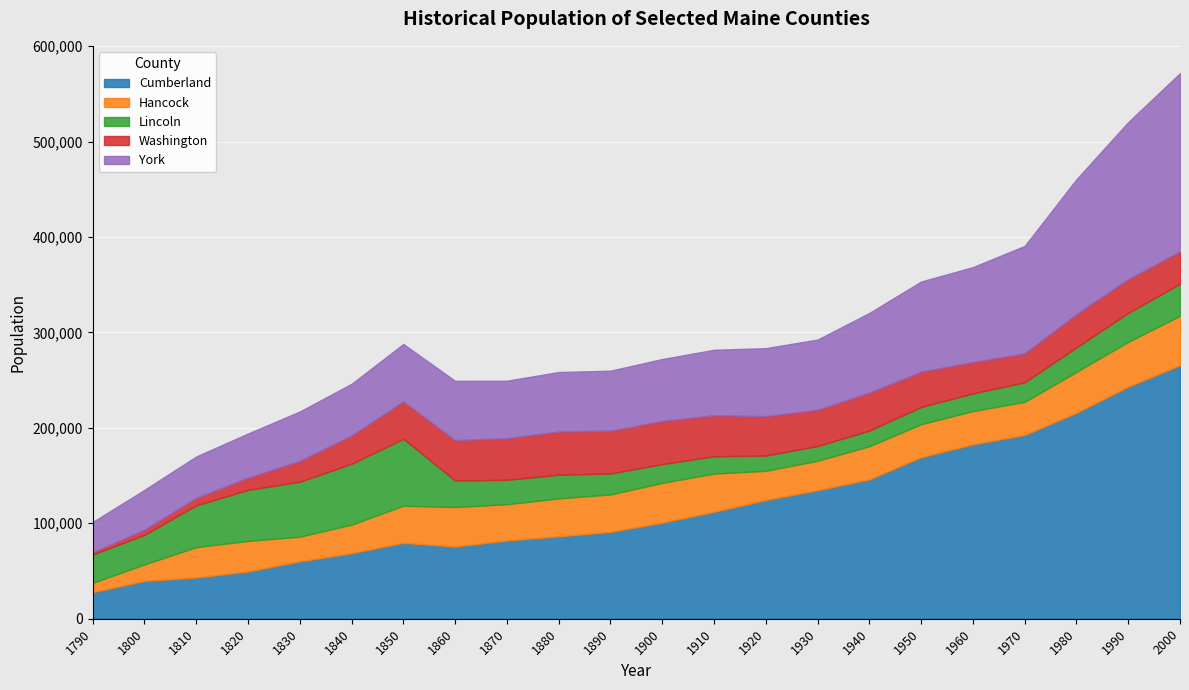

What is the value of the Lincoln point at the 13th from the left?

18196